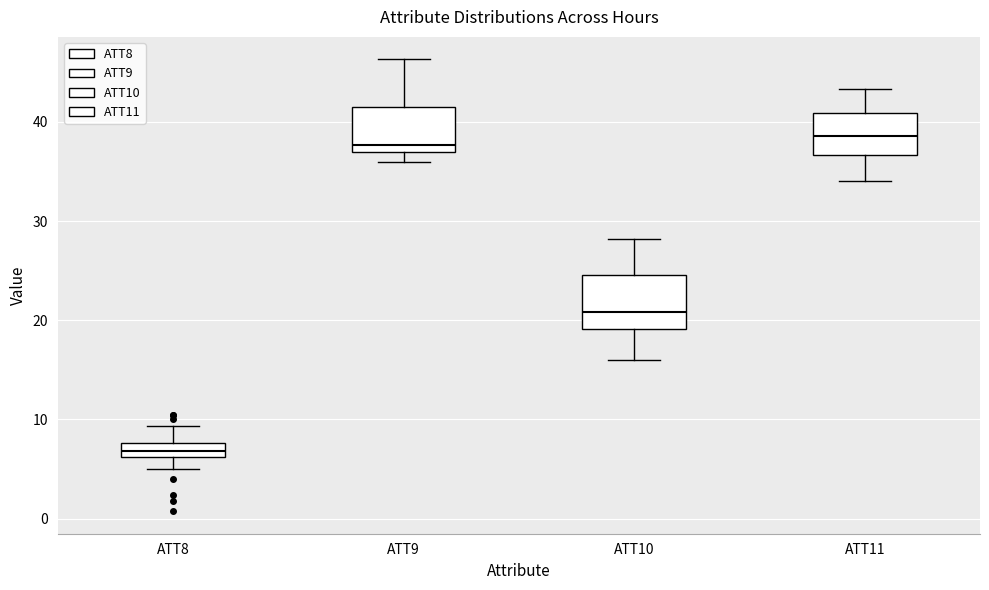

Where is the lower edge of the box for ATT9 on the y-axis? The values are not printed on the chart, so give them approximately, as read against the axis.

37